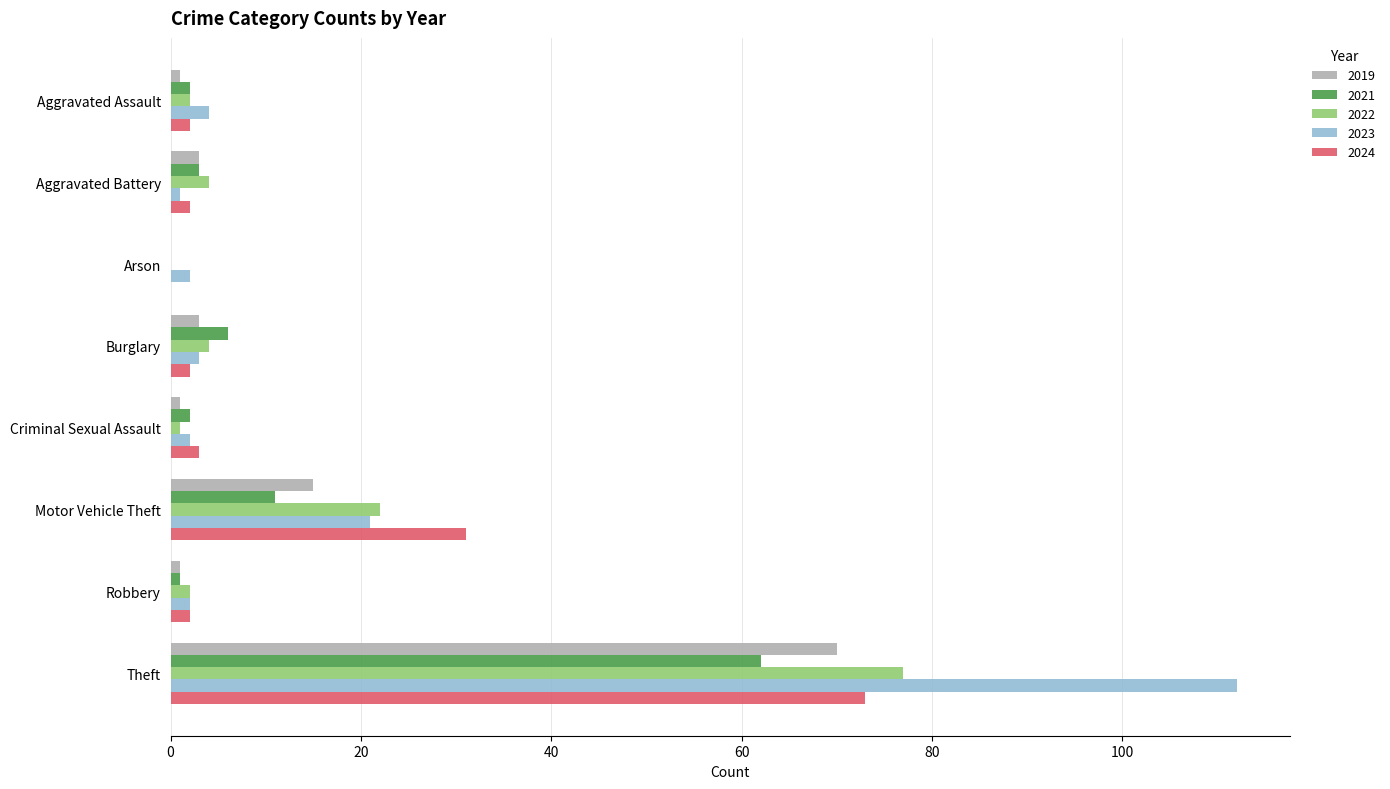

At which label is 2019 closest to 35?

Motor Vehicle Theft